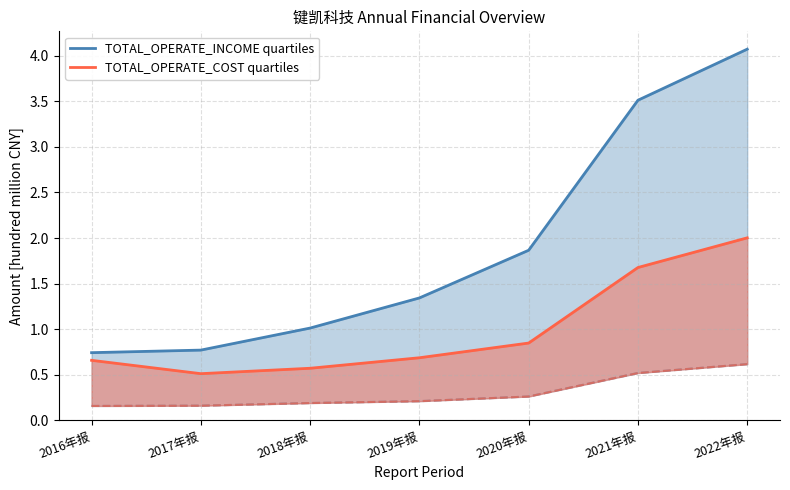

Where is TOTAL_OPERATE_COST quartiles nearest to the value 1?

2020年报